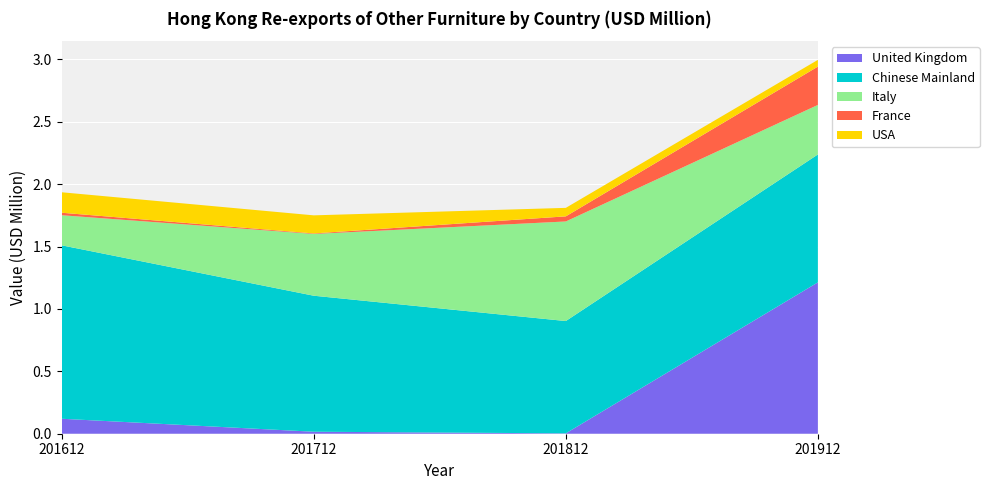

Reading left to right, what are all the values shown in this chart?

United Kingdom: 201612=0.1	201712=0.0	201812=0.0	201912=1.2
Chinese Mainland: 201612=1.4	201712=1.1	201812=0.9	201912=1.0
Italy: 201612=0.2	201712=0.5	201812=0.8	201912=0.4
France: 201612=0.0	201712=0.0	201812=0.0	201912=0.3
USA: 201612=0.2	201712=0.1	201812=0.1	201912=0.1